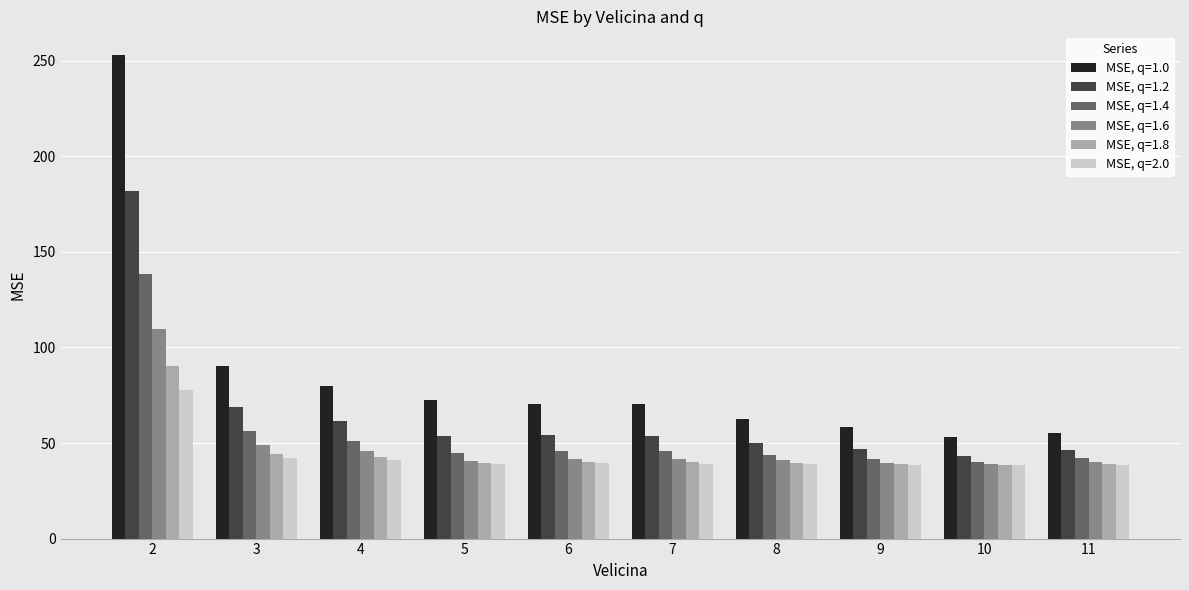

How many groups of bars are there?

10